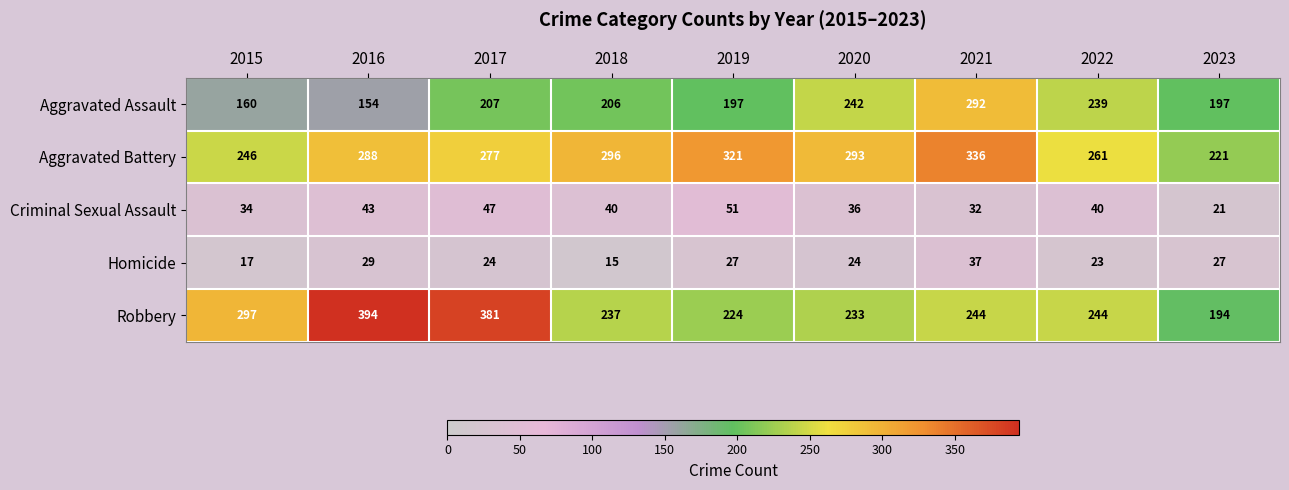

The Aggravated Battery series shows 296 at 2018. True or false?

True